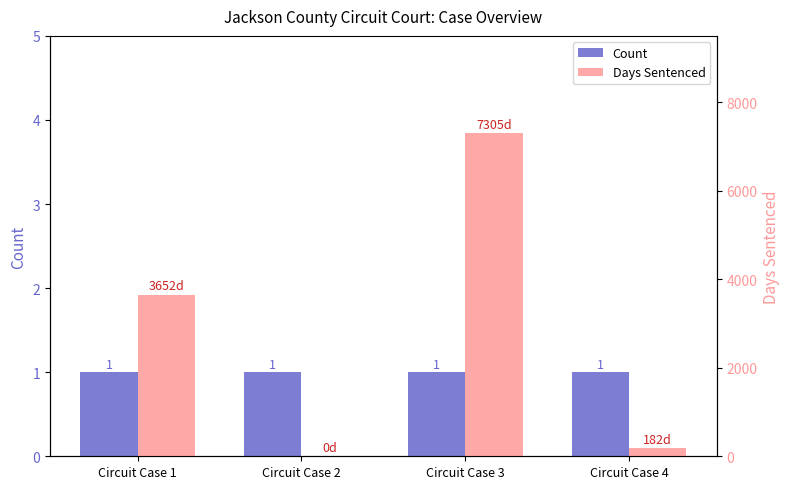

What is the difference between the maximum and minimum values in the Days Sentenced series?

7305